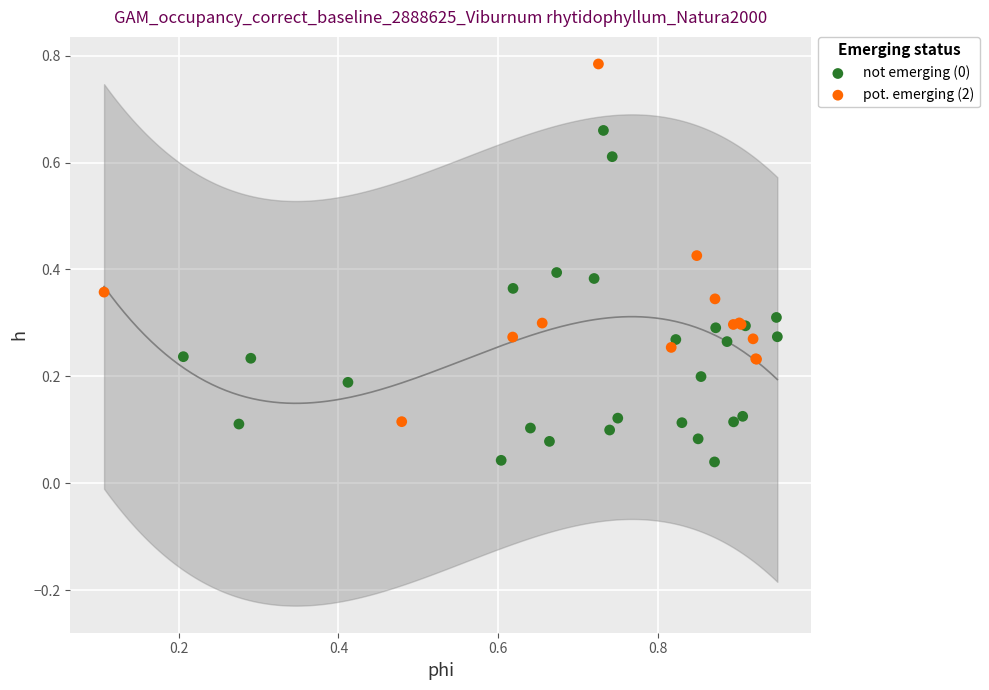

Which series reaches the maximum Y coordinate?

pot. emerging (2)